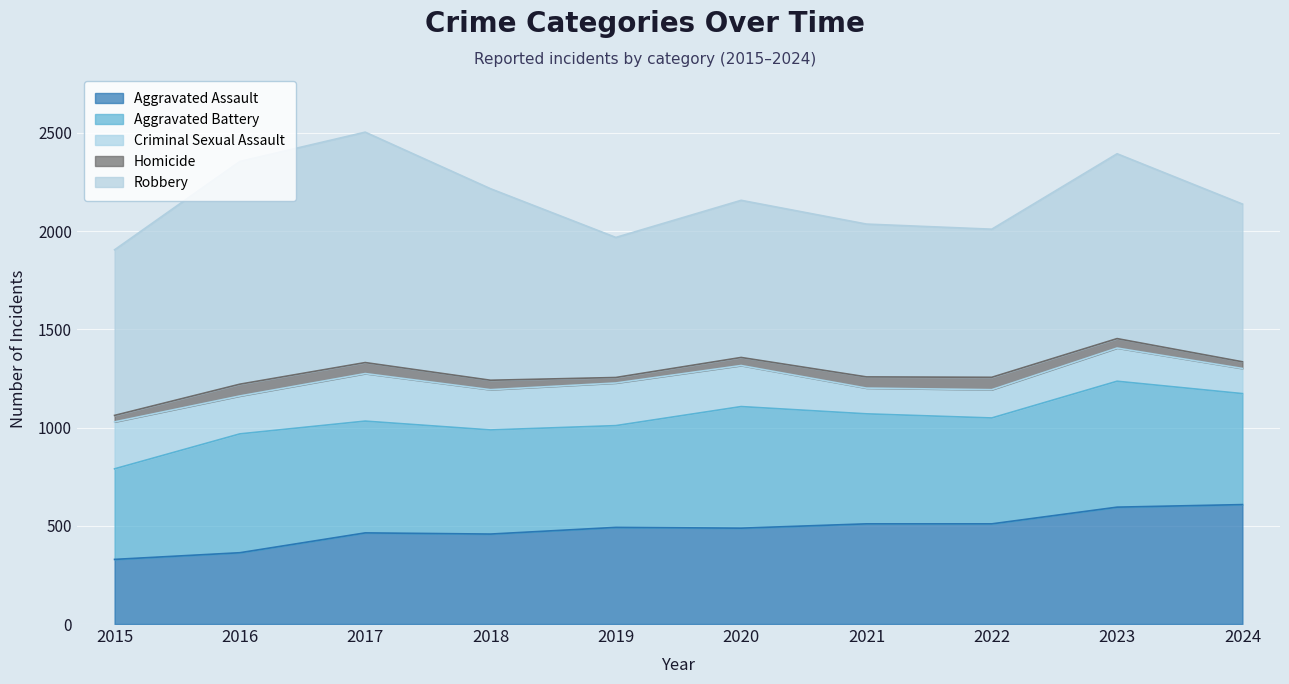

The Aggravated Assault series shows 793 at 2017. True or false?

False